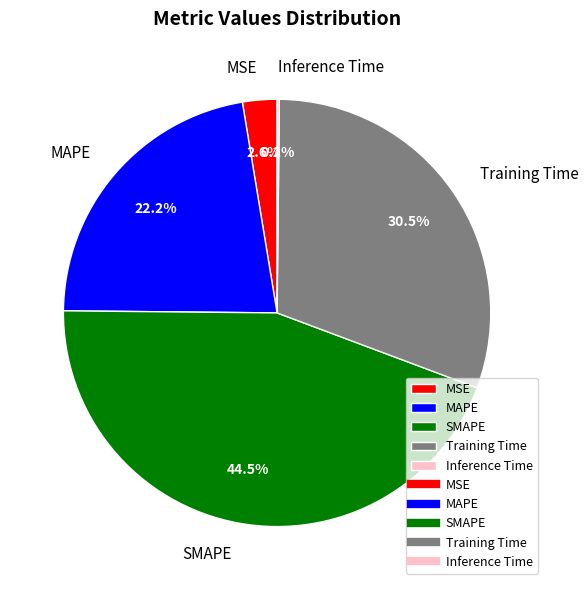

To the nearest percent, what portion does MAPE represent?

22%